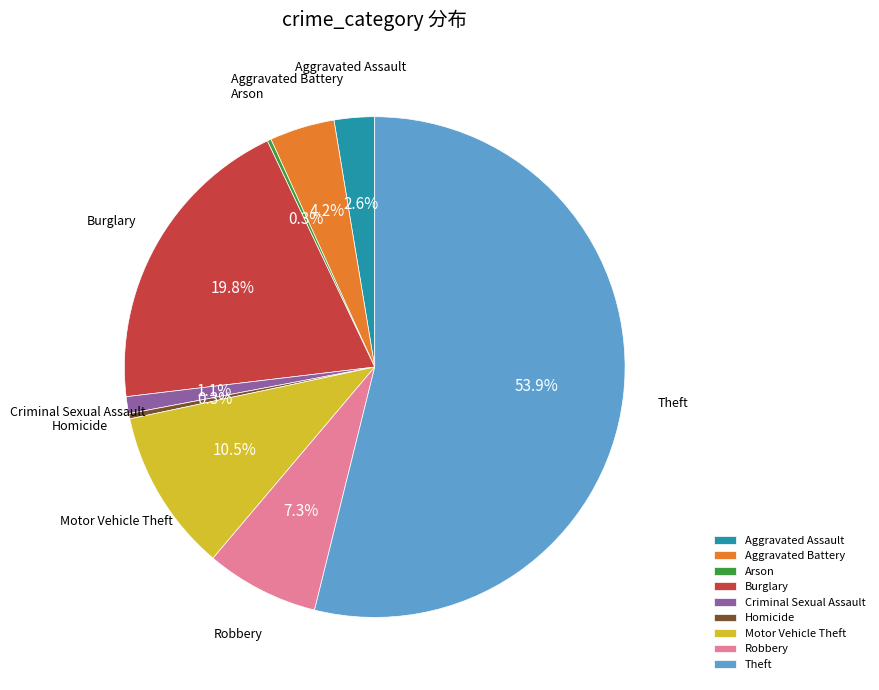

Approximately how many times larger is the value at Homicide compared to Aggravated Assault?

0.1